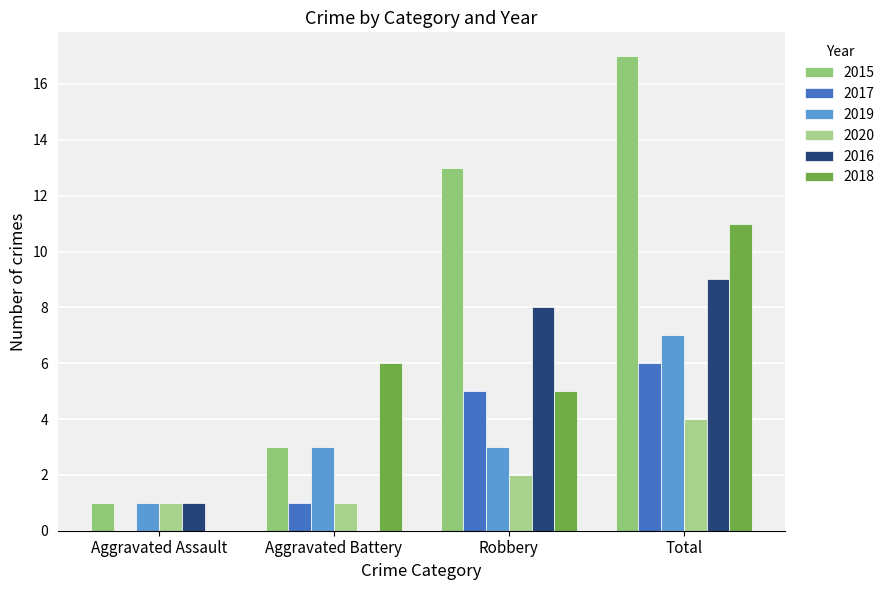

Reading left to right, list all the values displayed in this chart.

2015: 1	3	13	17
2017: 0	1	5	6
2019: 1	3	3	7
2020: 1	1	2	4
2016: 1	0	8	9
2018: 0	6	5	11